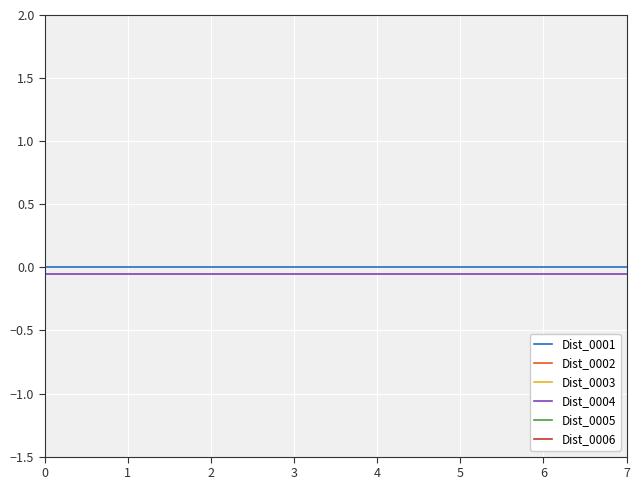

Between 7 and 4, which is larger?

7